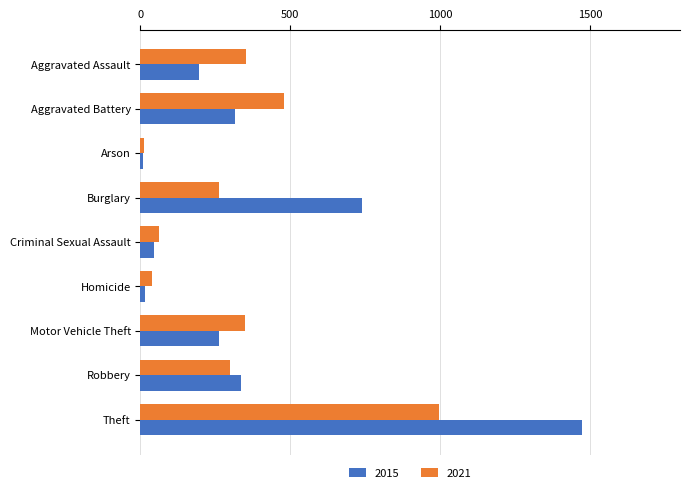

What are all the series names shown in the legend?

2015, 2021